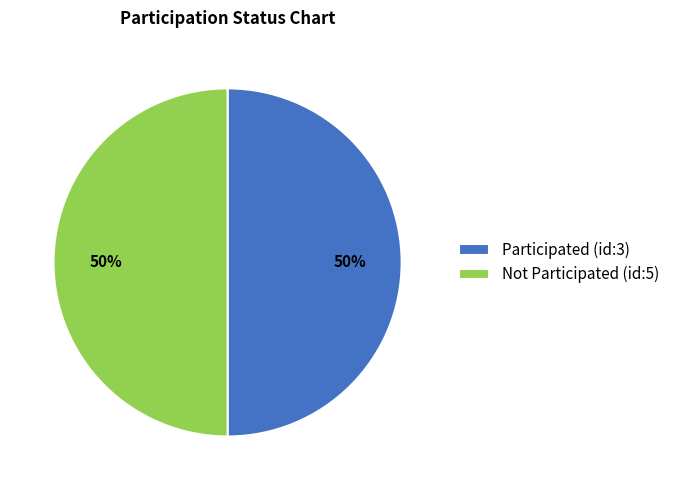

What percentage is the Not Participated (id:5) slice, to the nearest percent?

50%